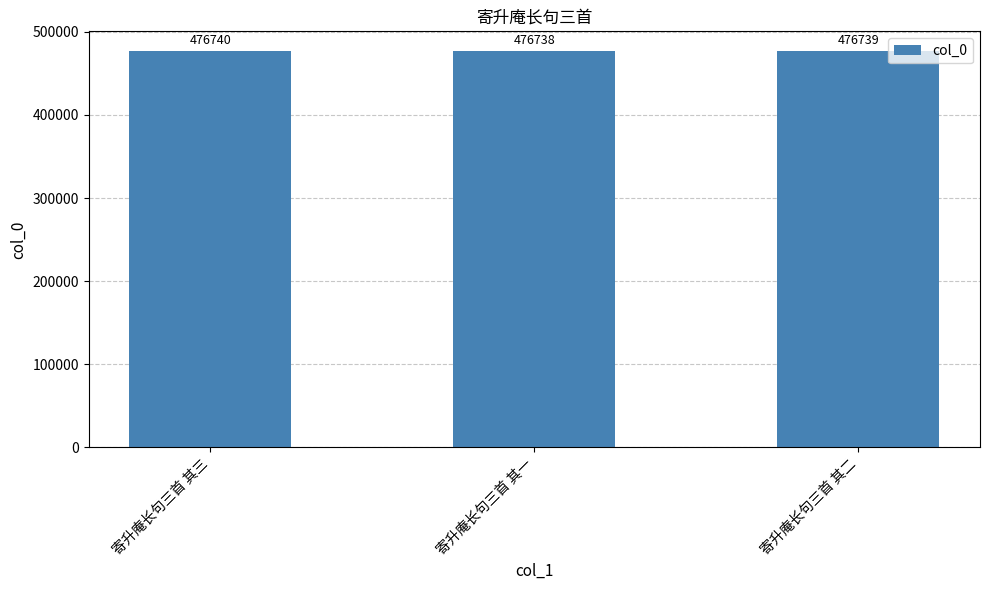

What is the value of the 1st bar from the left?

476740